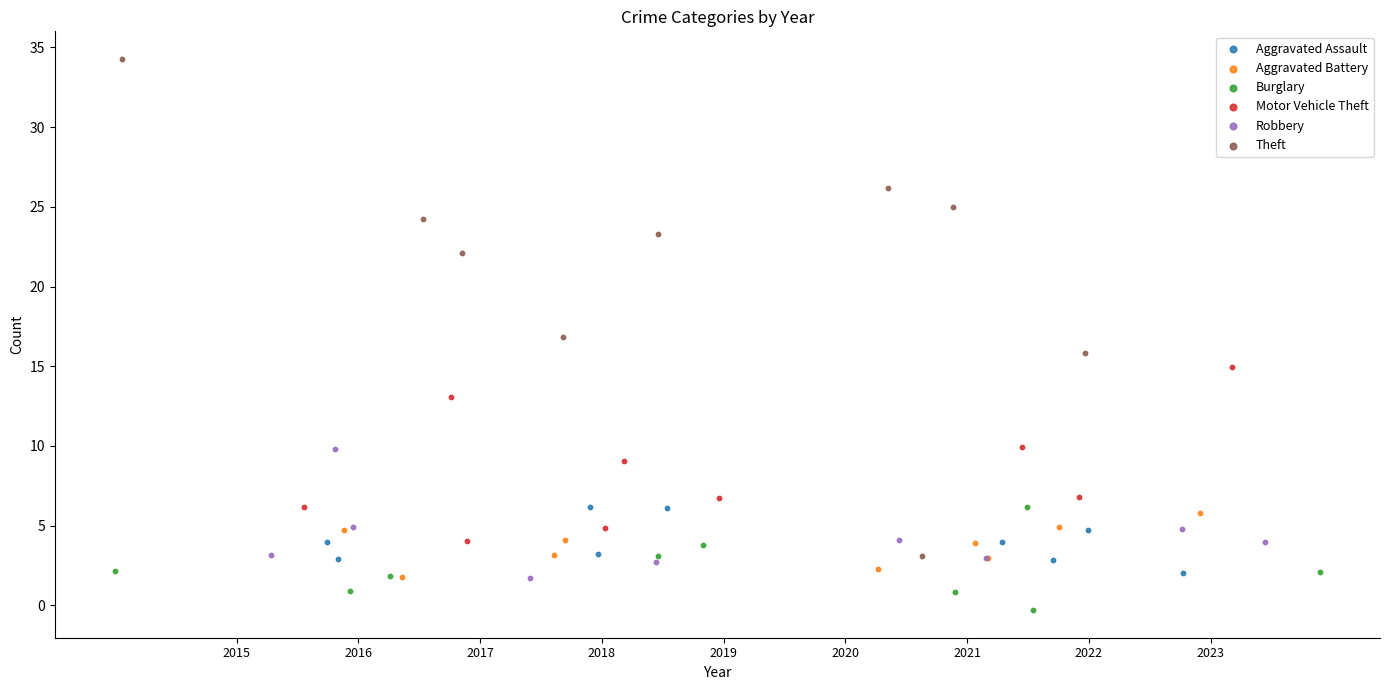

Which series has the widest spread of Y values?

Theft